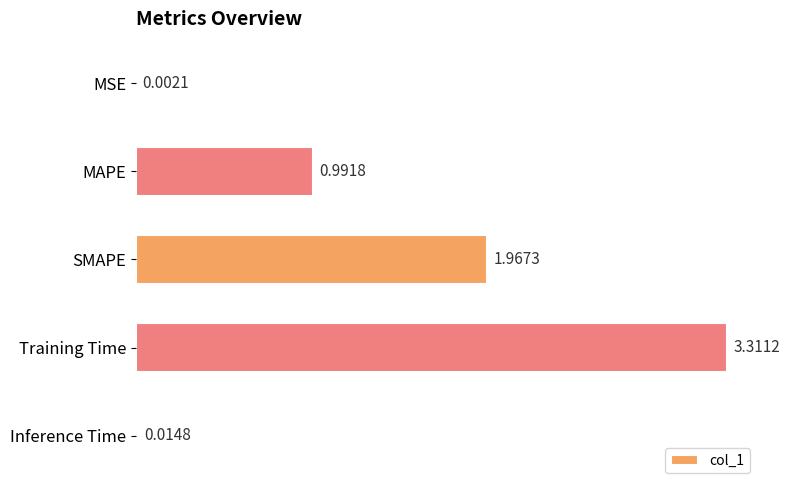

What is the average value?

1.3